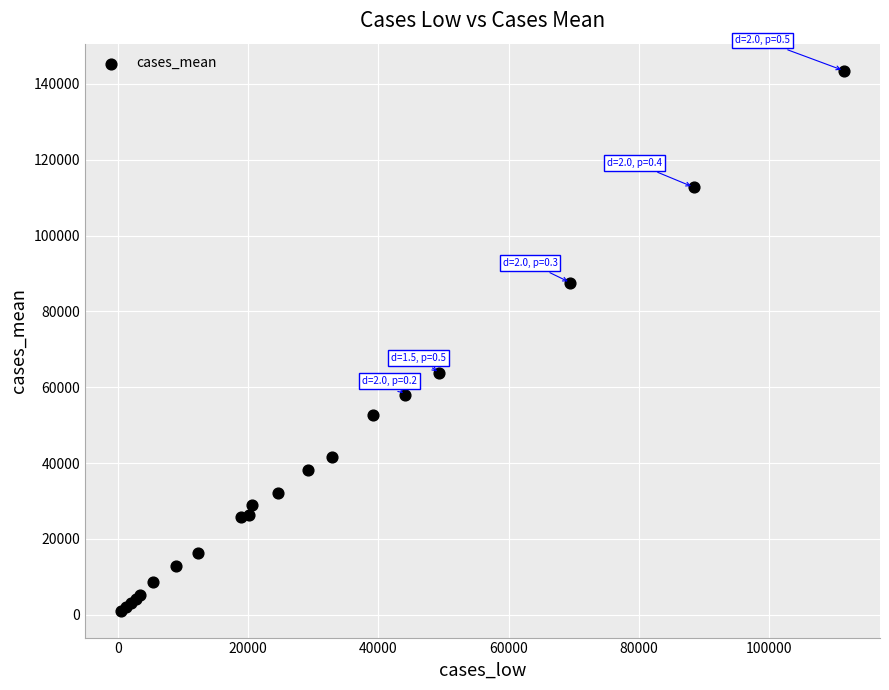

What Y value in the scatter plot is closest to 72288?

63746.3